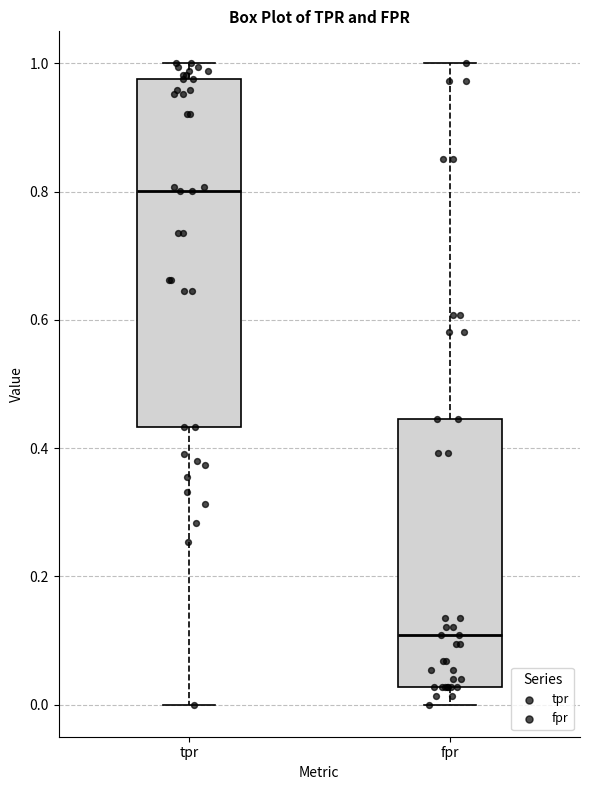

Which box's median line is the lowest?

fpr